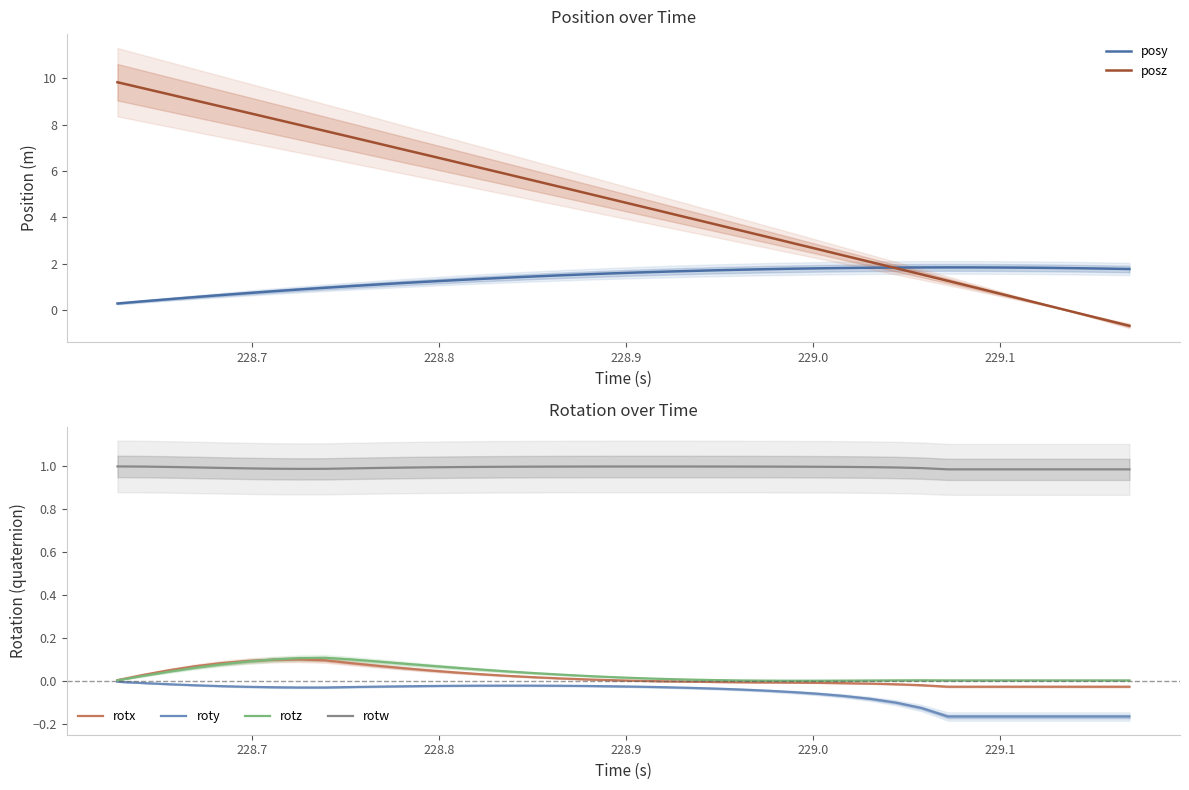

What is the minimum value for rotw?

1.0